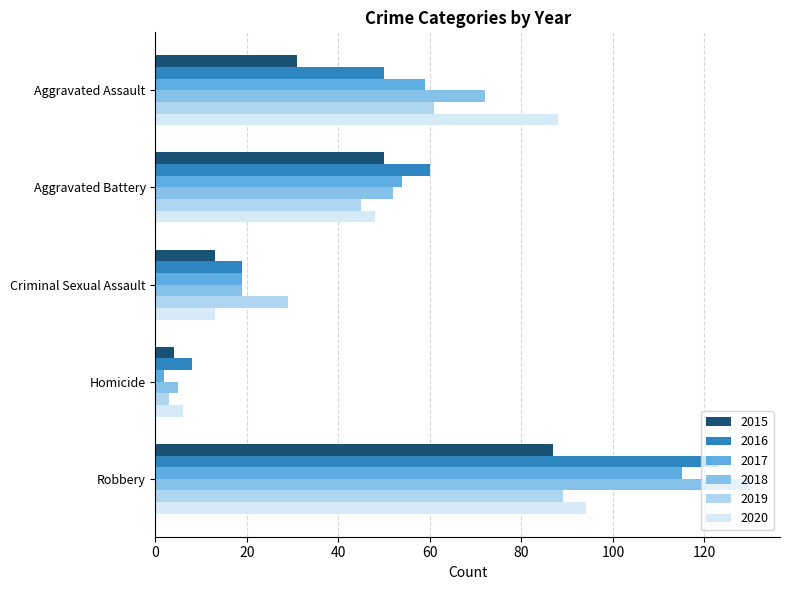

Read the 2017 value at Robbery.

115